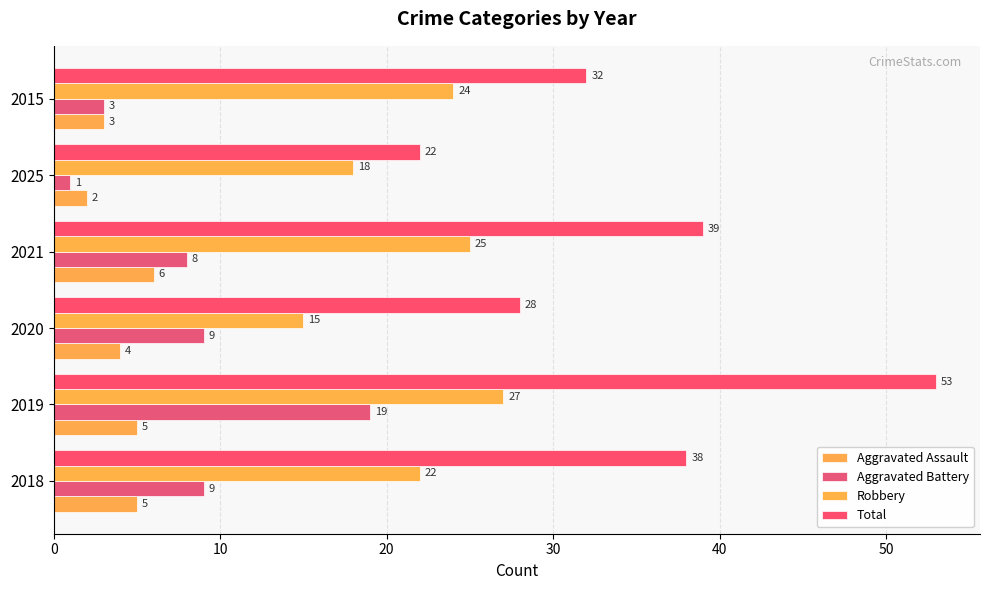

Which category has the lowest value across all series?

2025